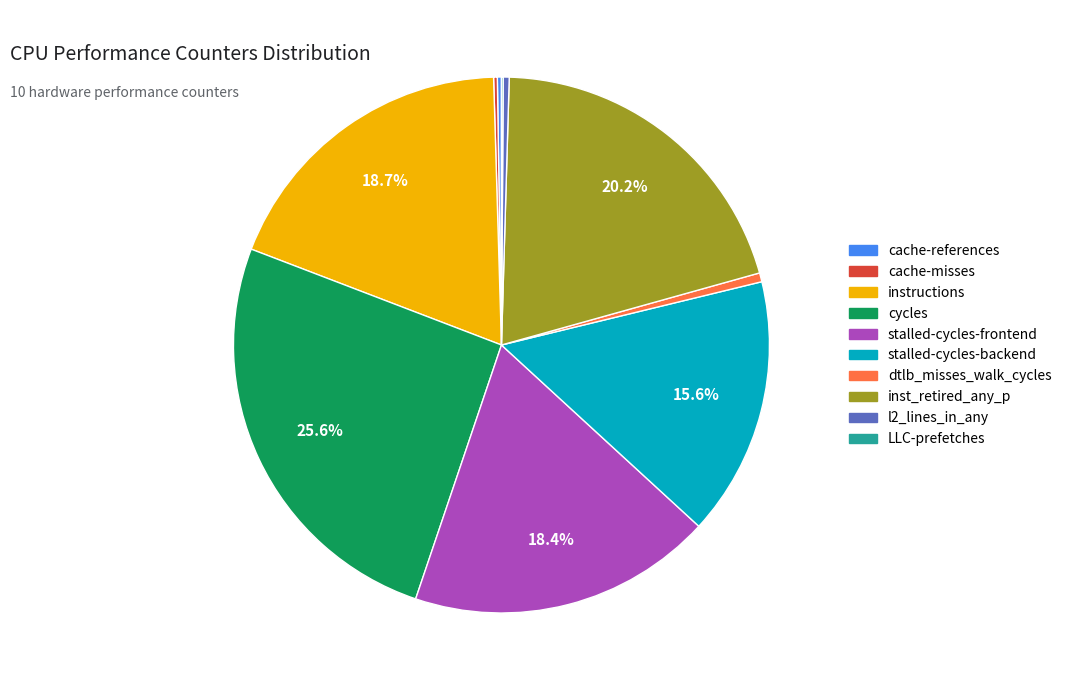

To the nearest percent, what percentage of the pie is instructions?

19%